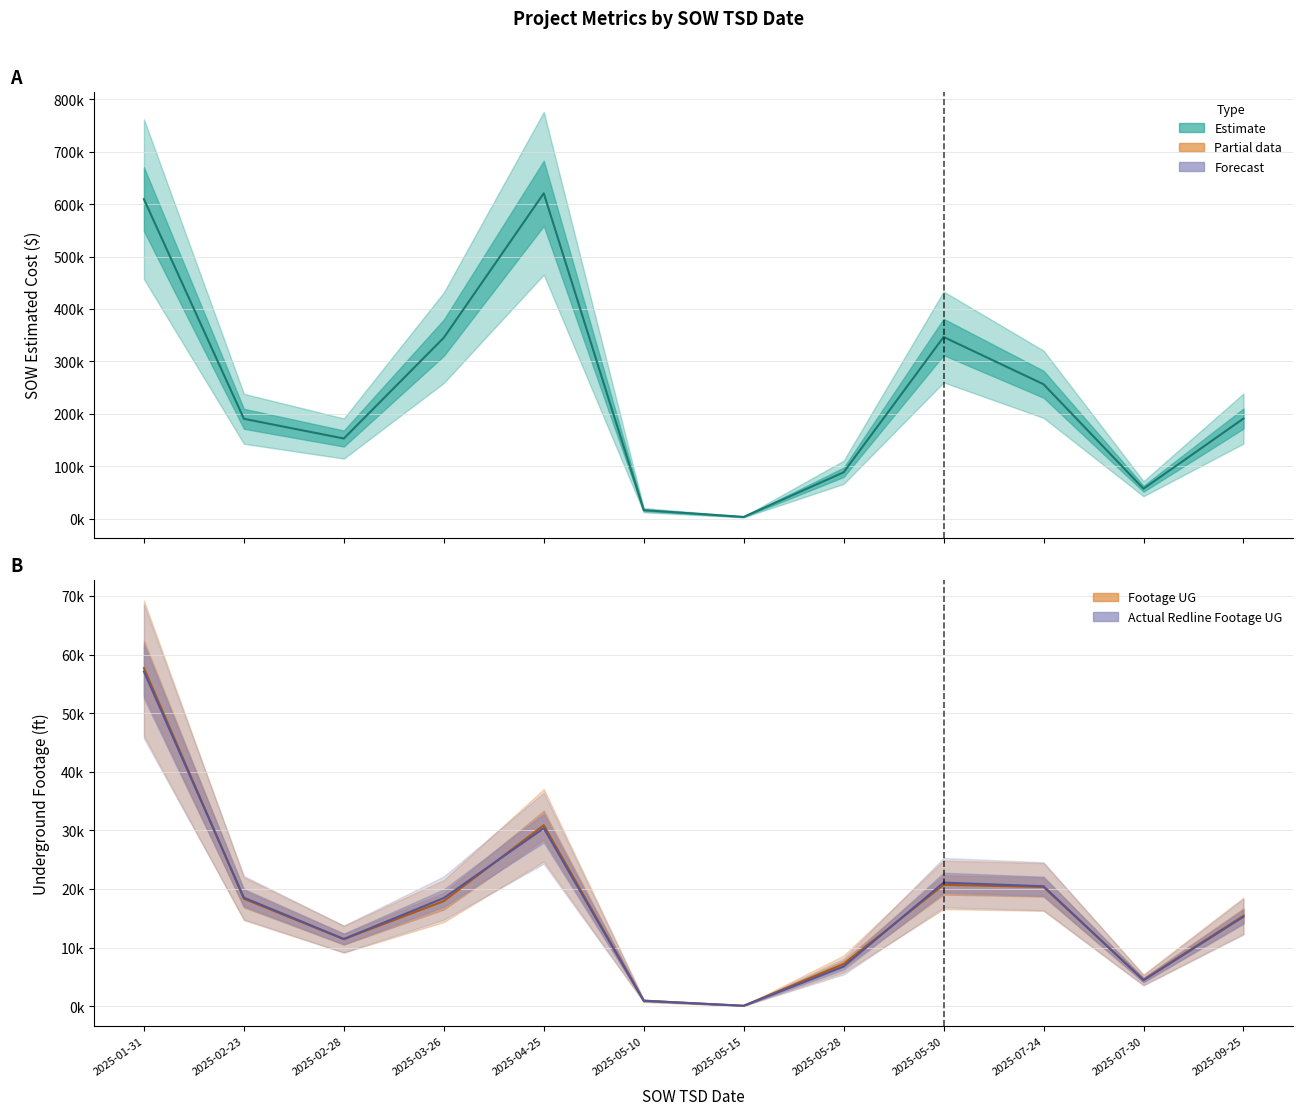

The value of Actual Redline Completed Footage UG at 2025-04-25 is 30373.0. True or false?

True